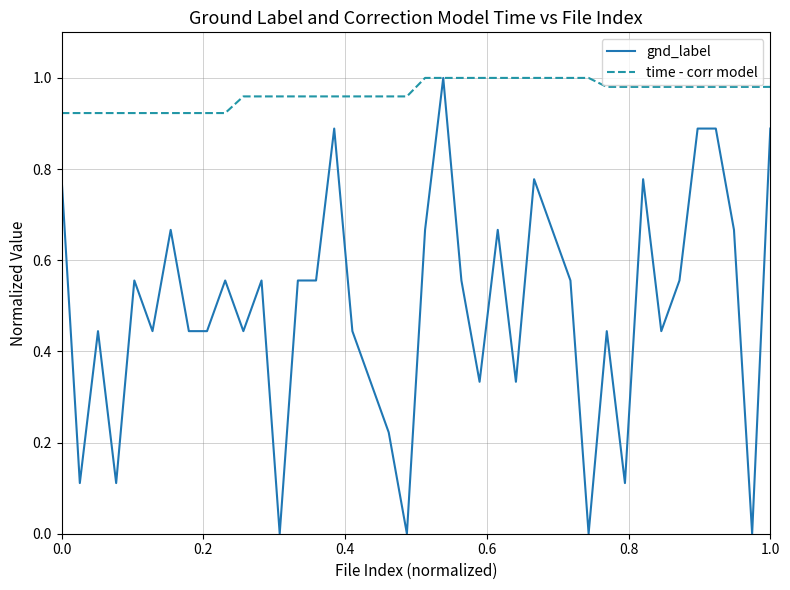

Which series has the largest total across all categories?

time - corr model